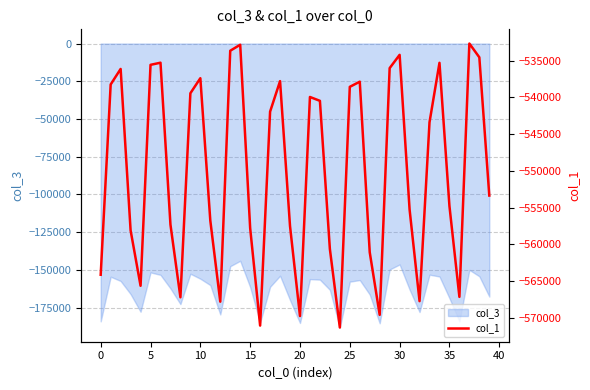

What is the lowest value of the col_3 series?

-188223